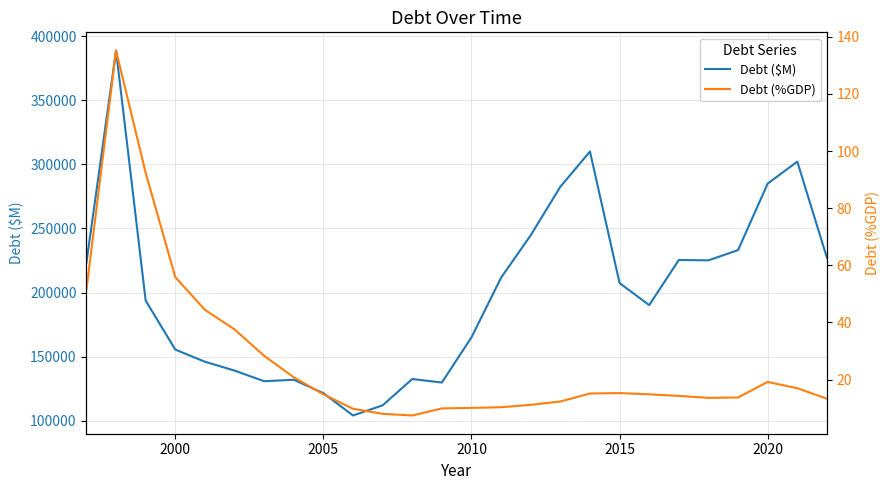

How many distinct data groups are displayed?

2